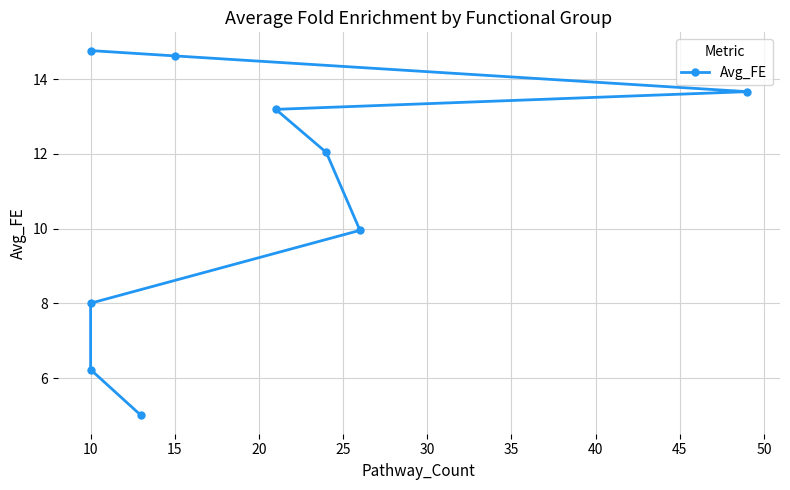

The chart shows a value of 1.8 at 45. True or false?

False